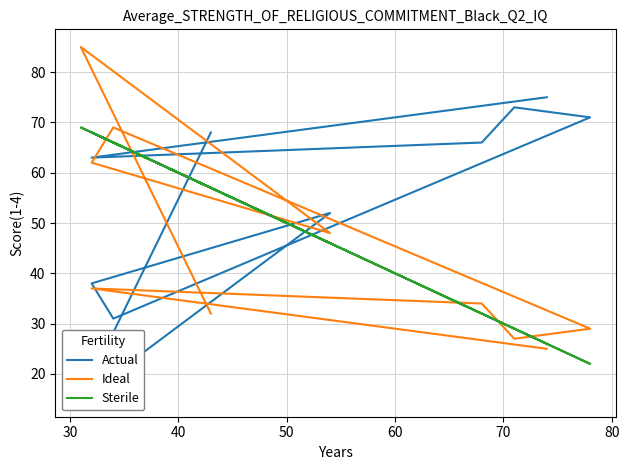

What is the difference between the second highest and minimum values in the Sterile series?

46